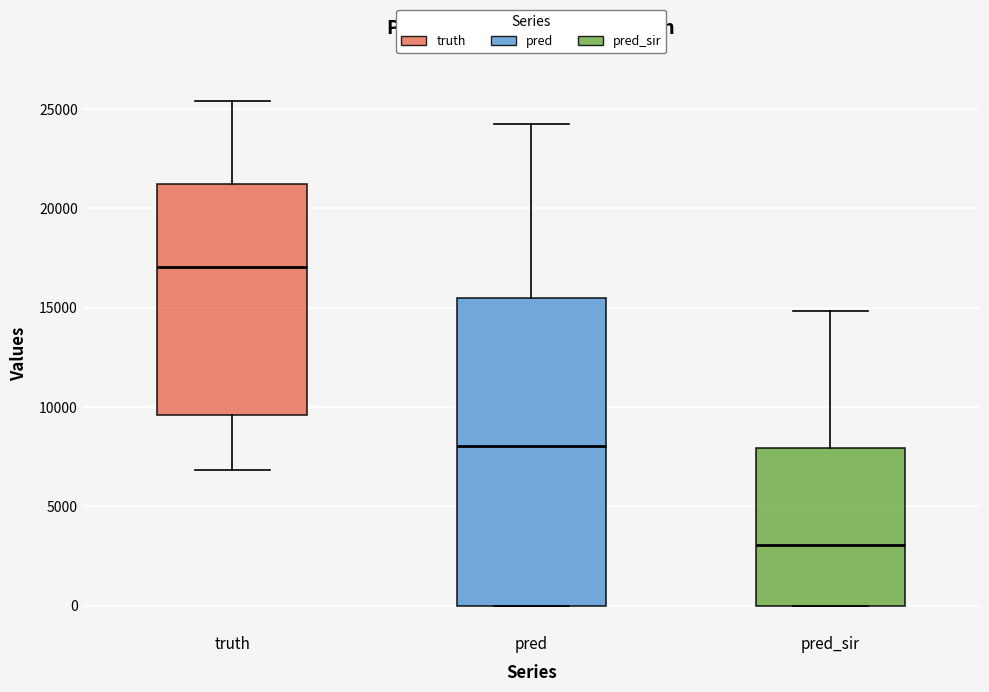

Reading left to right, transcribe this box plot: for each box, give where its median line is, the range the box spans, and where its two whiskers end, as read against the y-axis. The values are not printed on the chart, so give them approximately, as read against the axis.

truth: median 17000, box 9500 to 21000, whiskers 7000 to 25500
pred: median 8000, box 0 to 15500, whiskers 0 to 24000
pred_sir: median 3000, box 0 to 8000, whiskers 0 to 15000